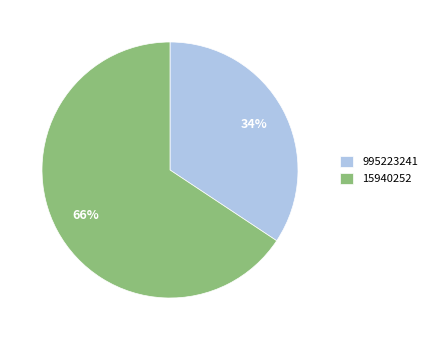

Is 995223241 the majority of the pie?

No